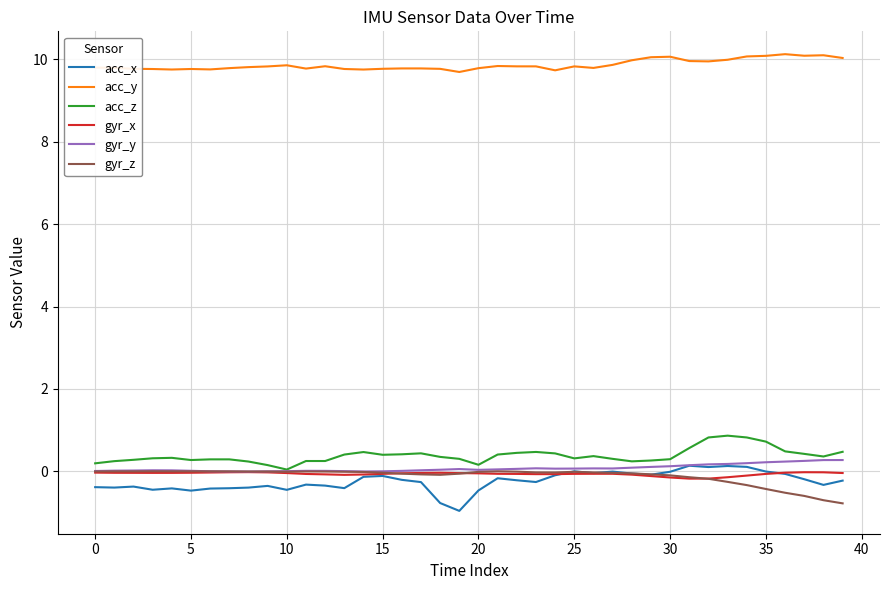

True or false: acc_y and gyr_x intersect in this chart.

False